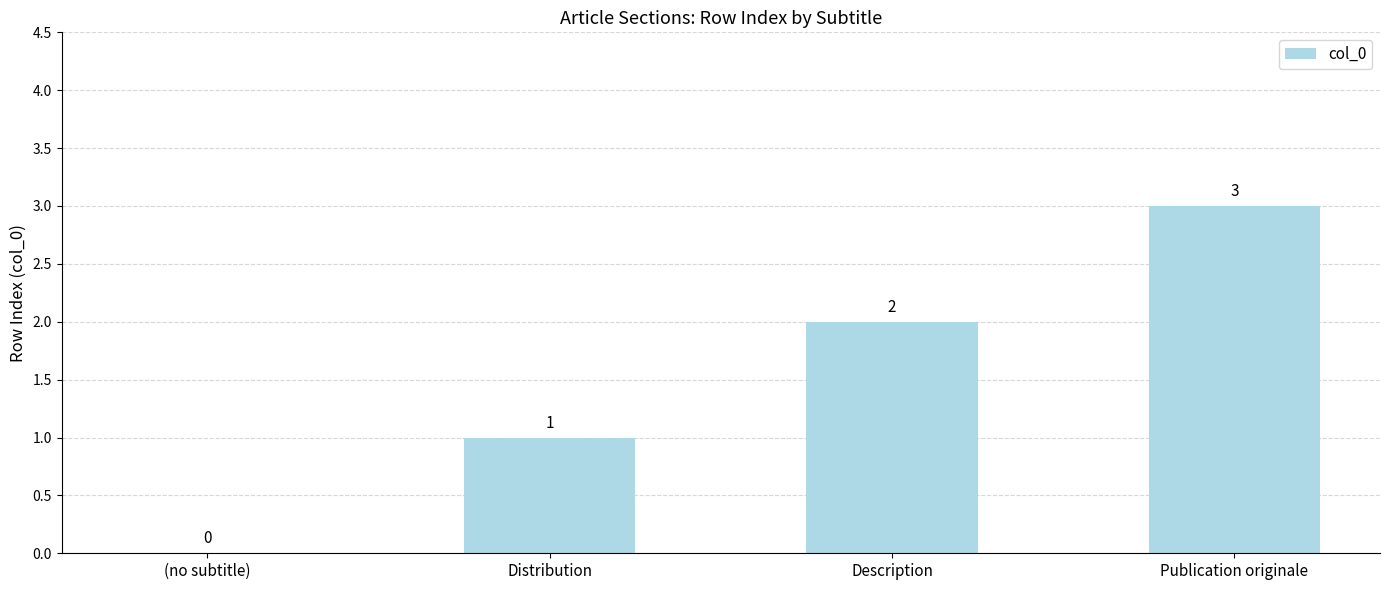

Approximately how many times larger is the value at Distribution compared to Publication originale?

0.3